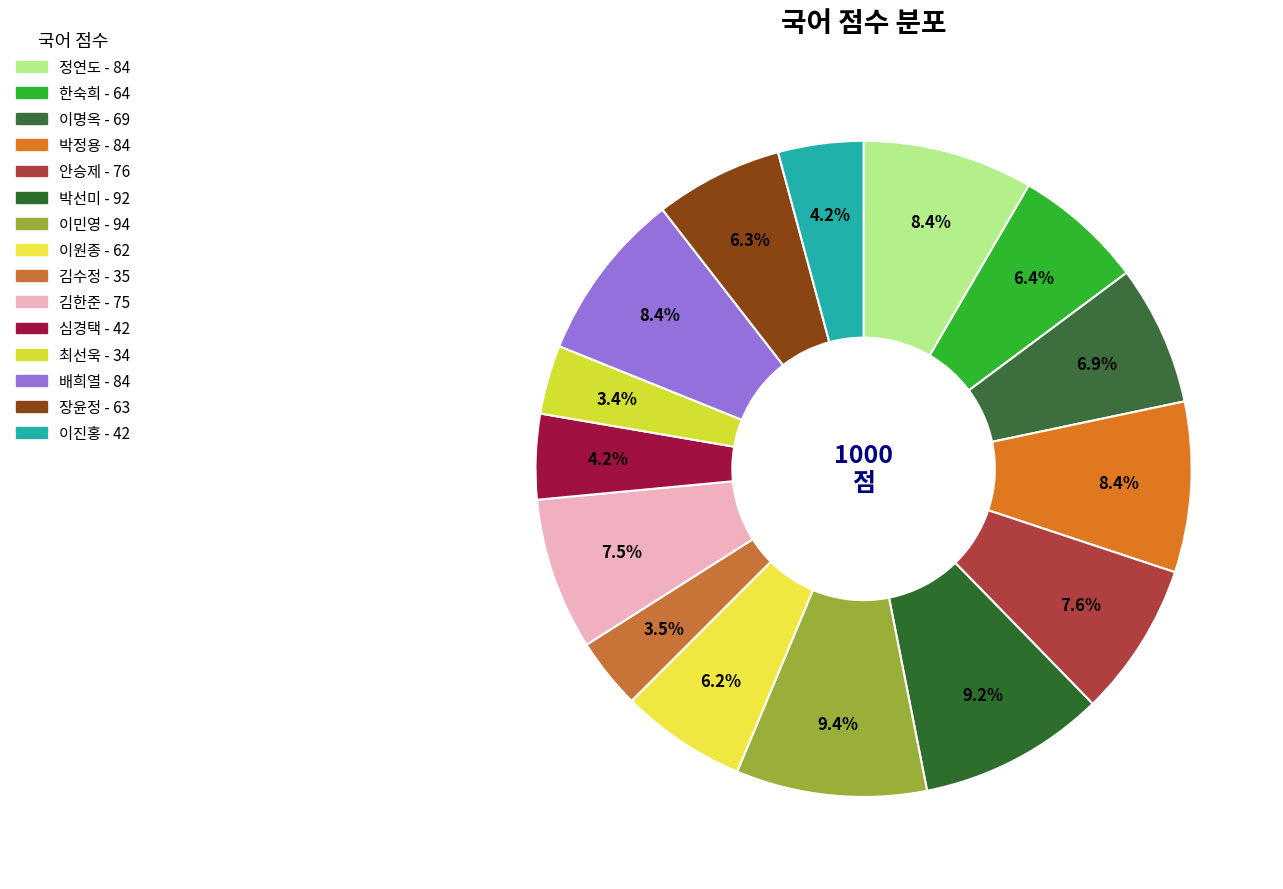

What is the largest slice in the pie chart?

이민영